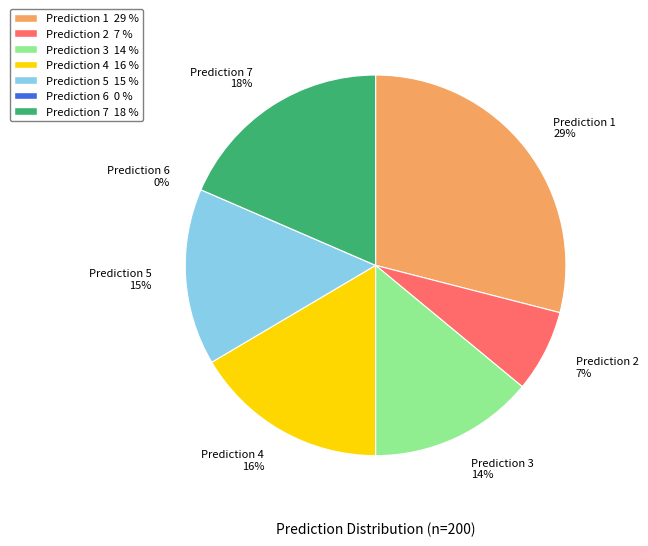

Rank the categories by value from lowest to highest.

6, 2, 3, 5, 4, 7, 1